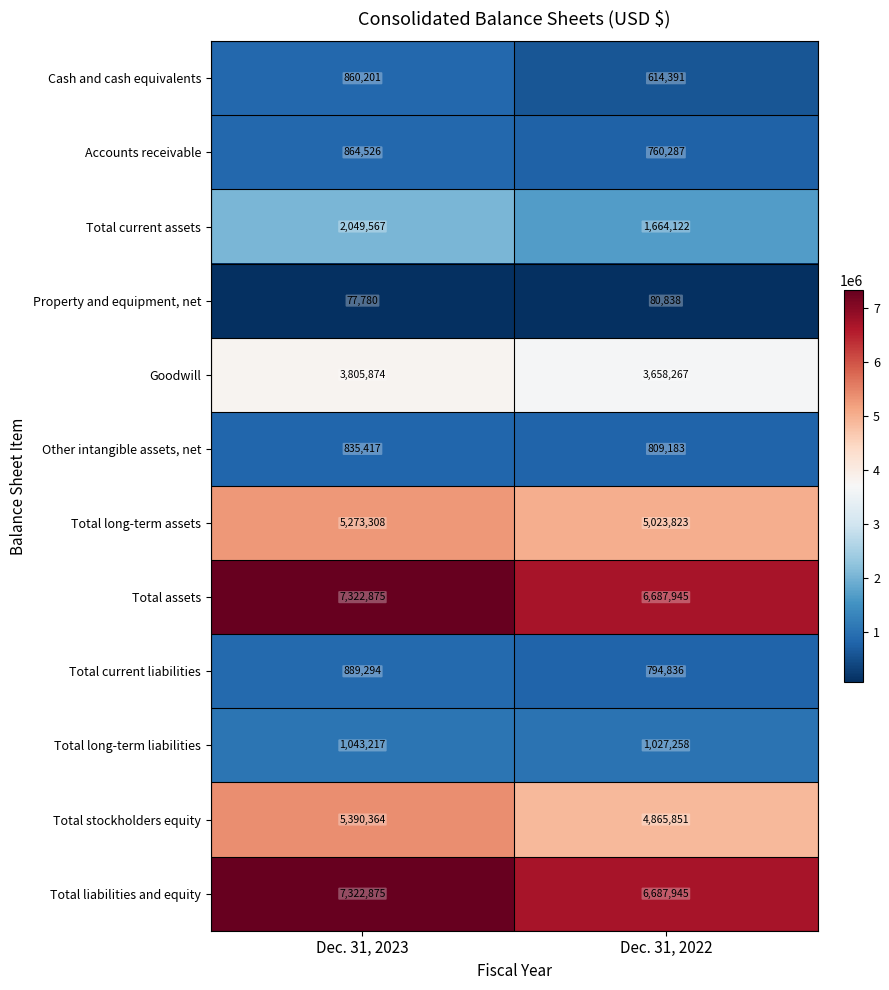

What is the total value across all series at Dec. 31, 2022?

32674746